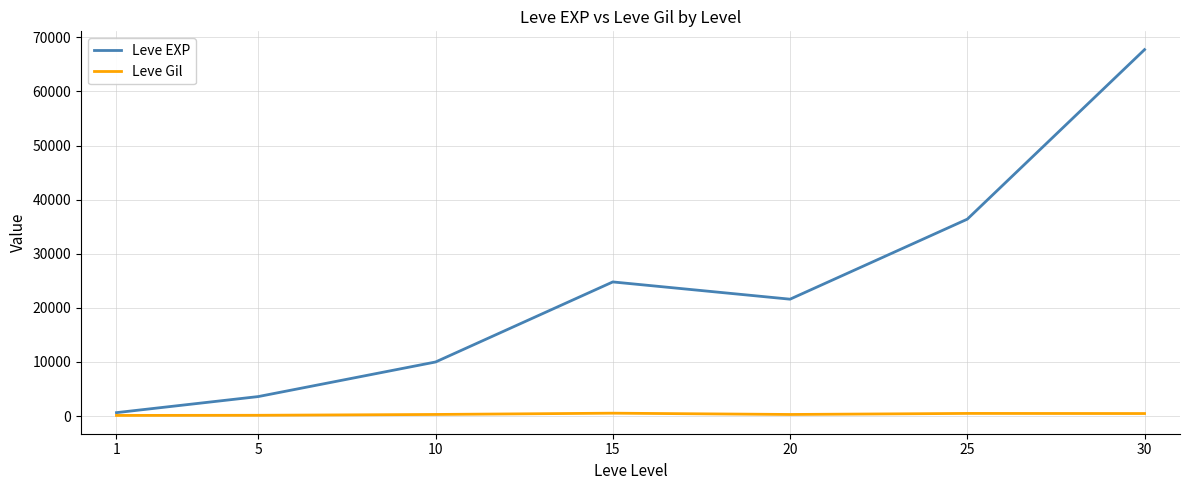

At which category does Leve EXP reach its first local valley?

20